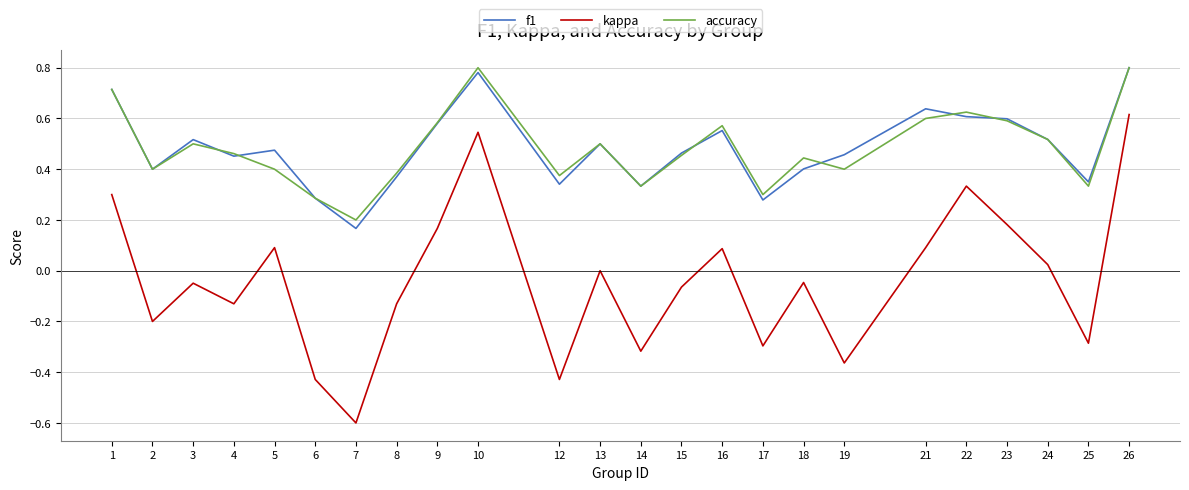

How many categories are shown in the chart?

24